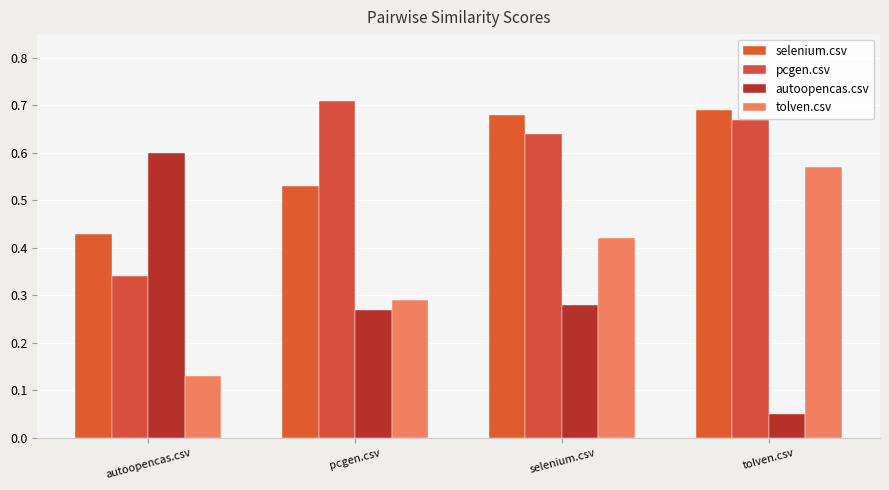

Which category has the highest value across all series?

pcgen.csv